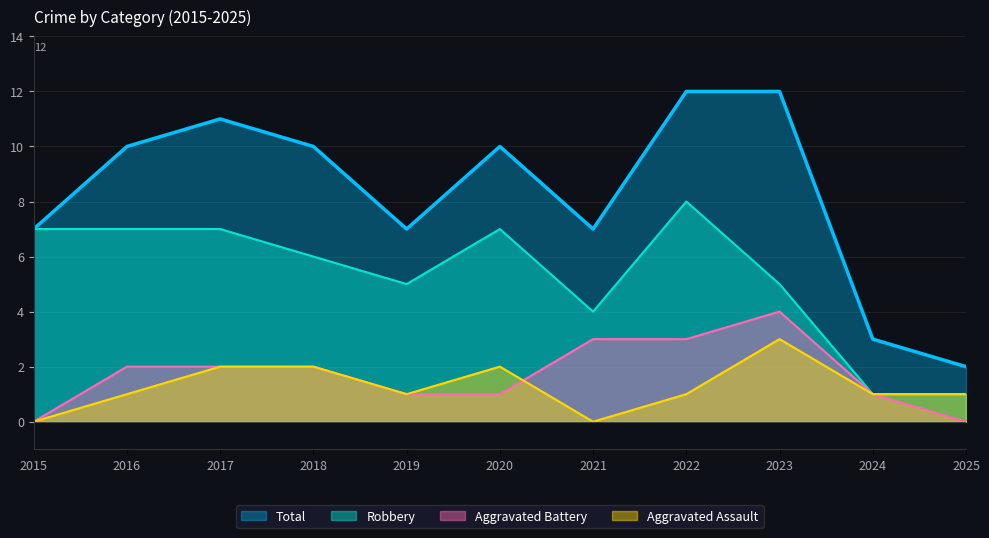

How many interior local valleys does the Aggravated Assault series have?

2